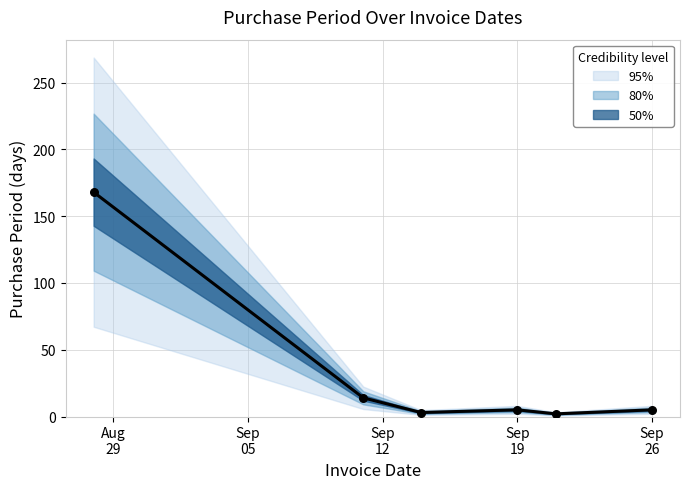

Between 2017-09-21 and 2017-09-19, which is larger?

2017-09-19